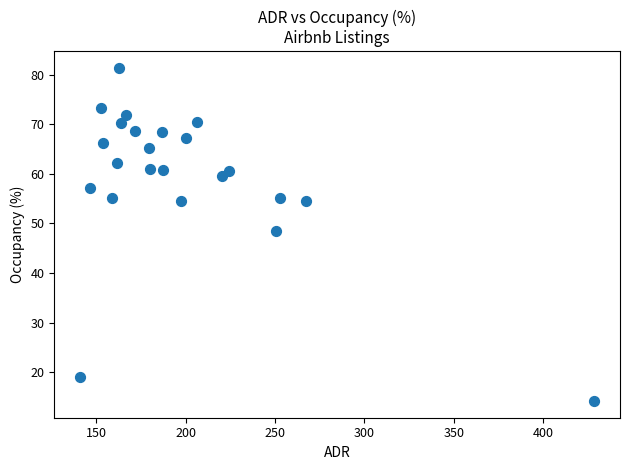

What is the range of Y values (max minus min)?

67.2